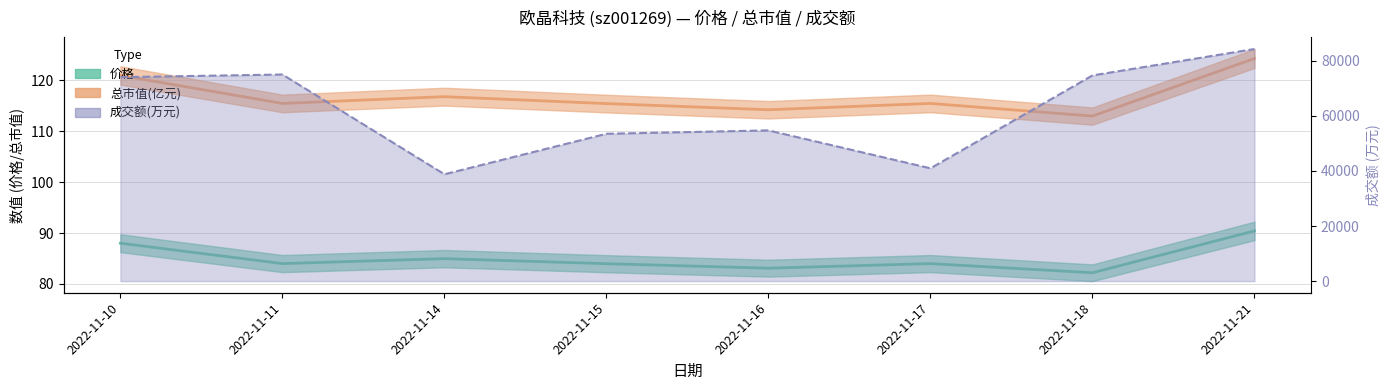

Does the chart have visible grid lines?

Yes